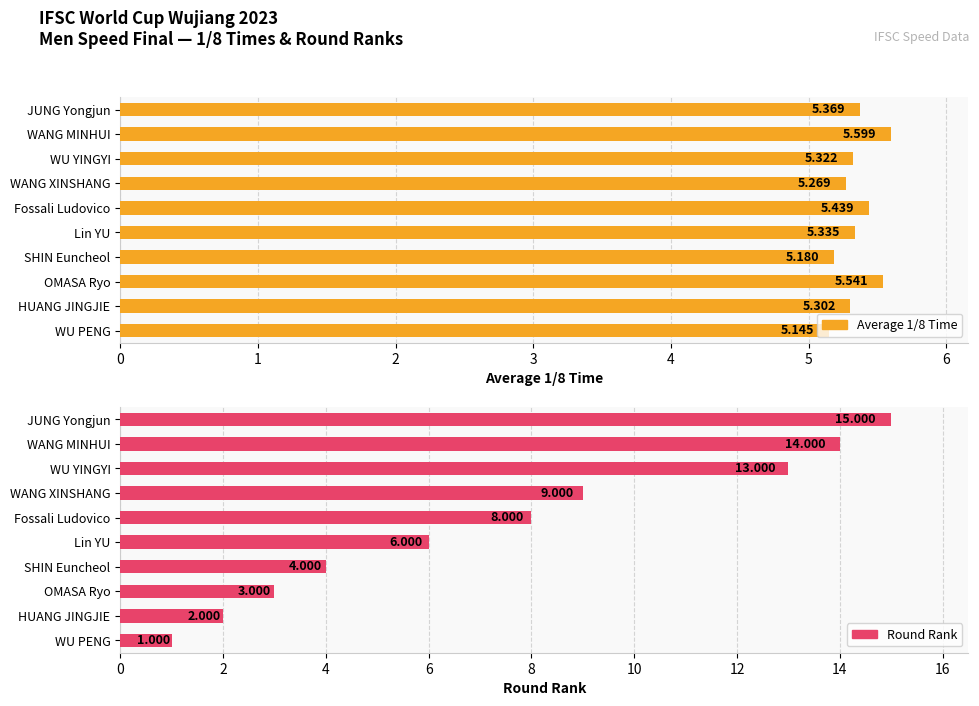

What is the difference between the highest and lowest values at WU PENG?

4.1